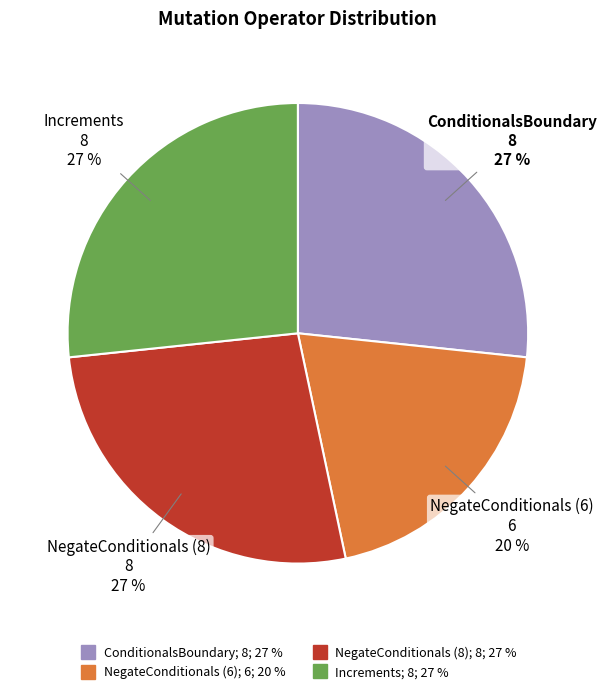

To the nearest percent, what percentage of the pie is ConditionalsBoundary?

27%